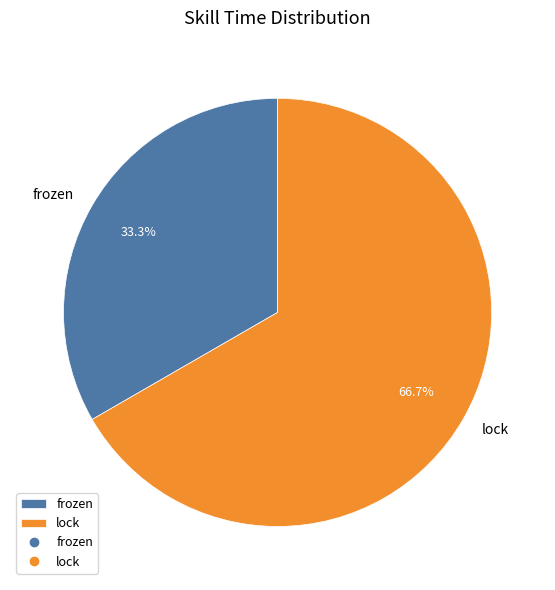

What is the ratio of the value at lock to the value at frozen?

2.0